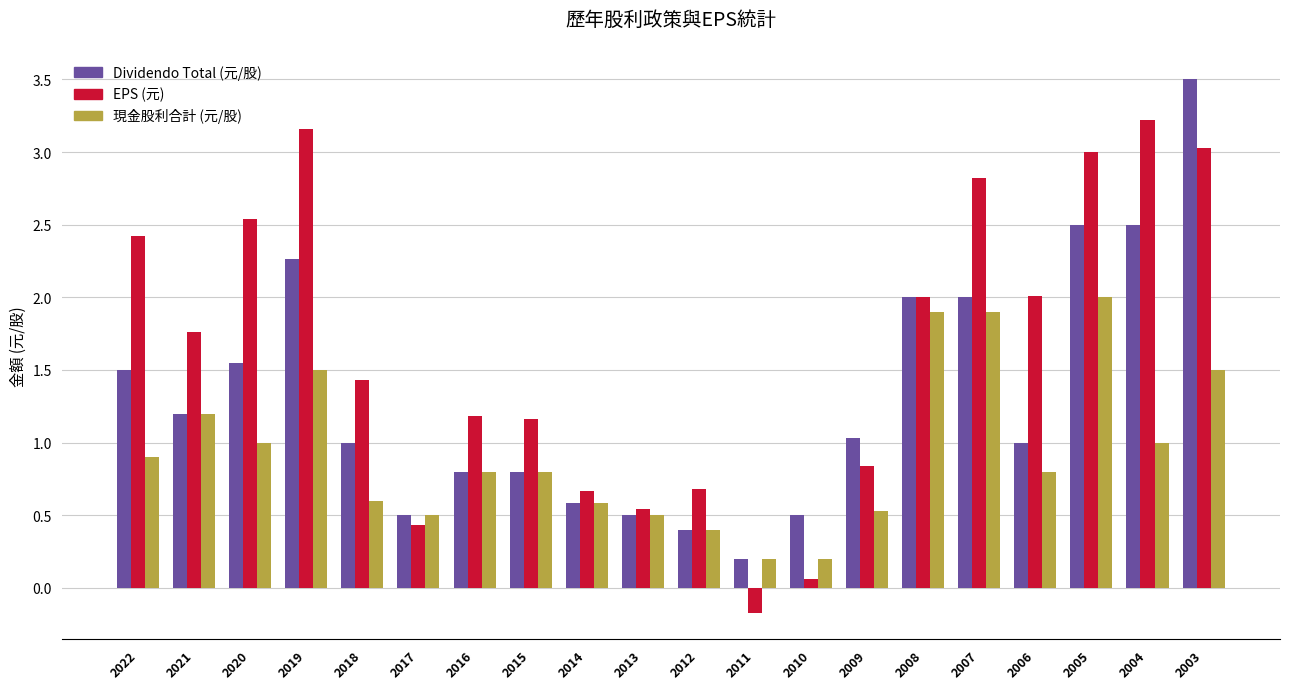

Which series has the widest spread of values?

EPS (元)